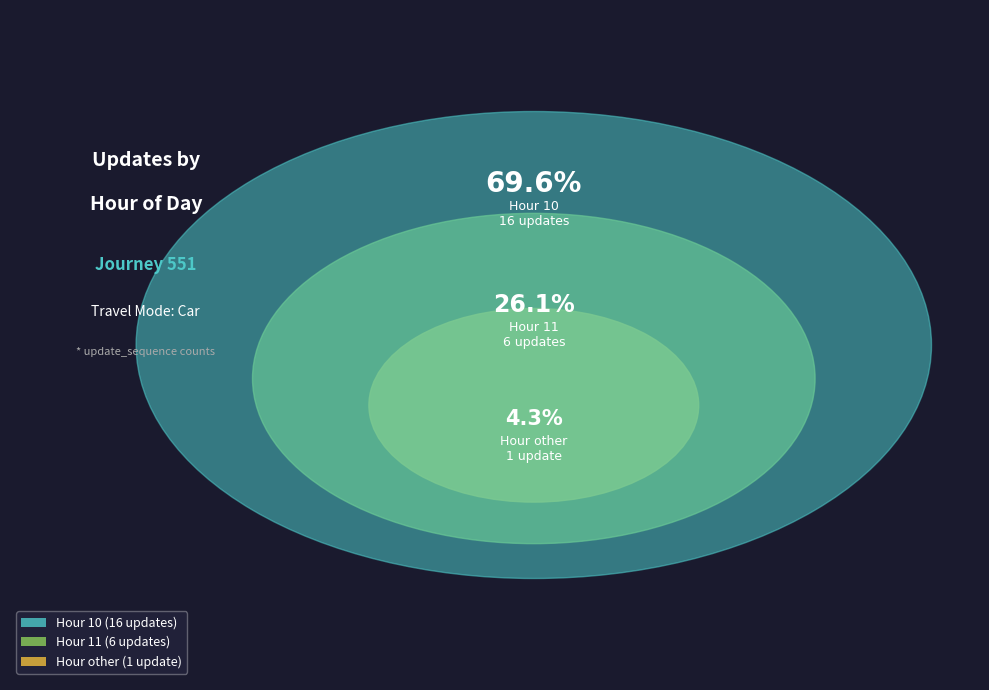

What percentage is the 11 slice, to the nearest percent?

26%